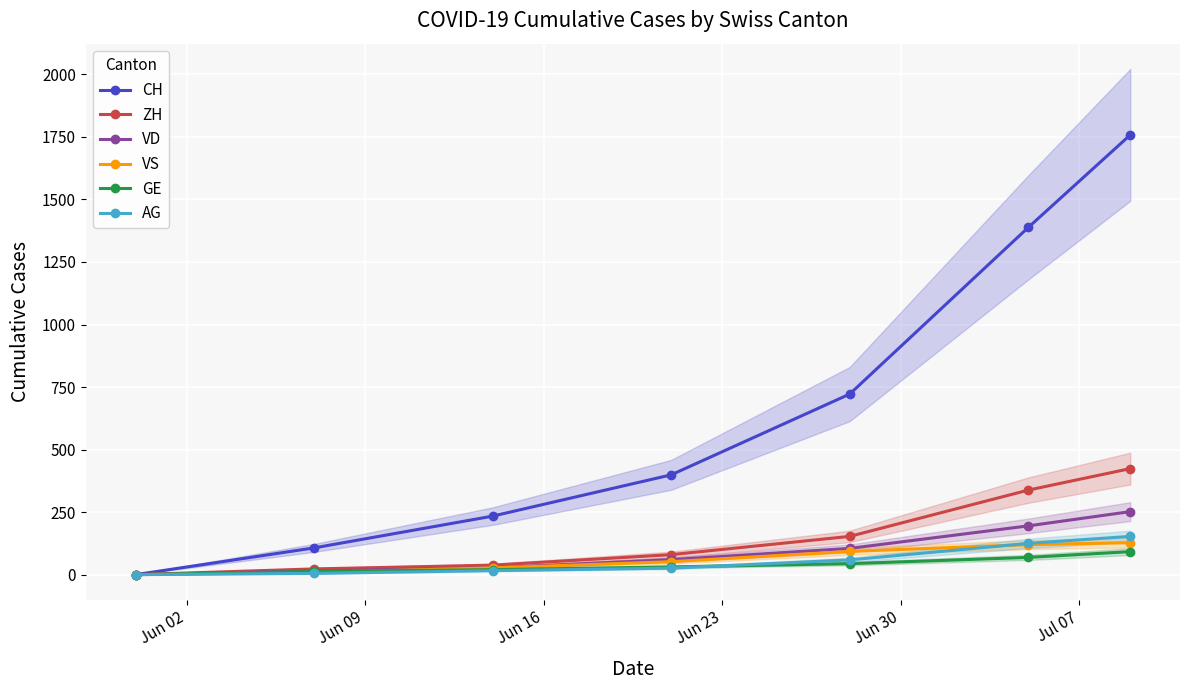

What is the highest value of the GE series?

92